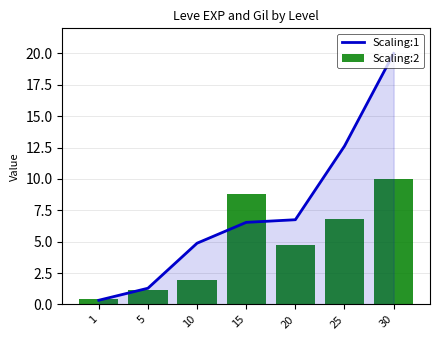

Reading left to right, list all the values displayed in this chart.

Scaling:1: 1=0.3	5=1.3	10=4.9	15=6.5	20=6.8	25=12.6	30=20.0
Scaling:2: 1=0.5	5=1.1	10=1.9	15=8.8	20=4.7	25=6.8	30=10.0